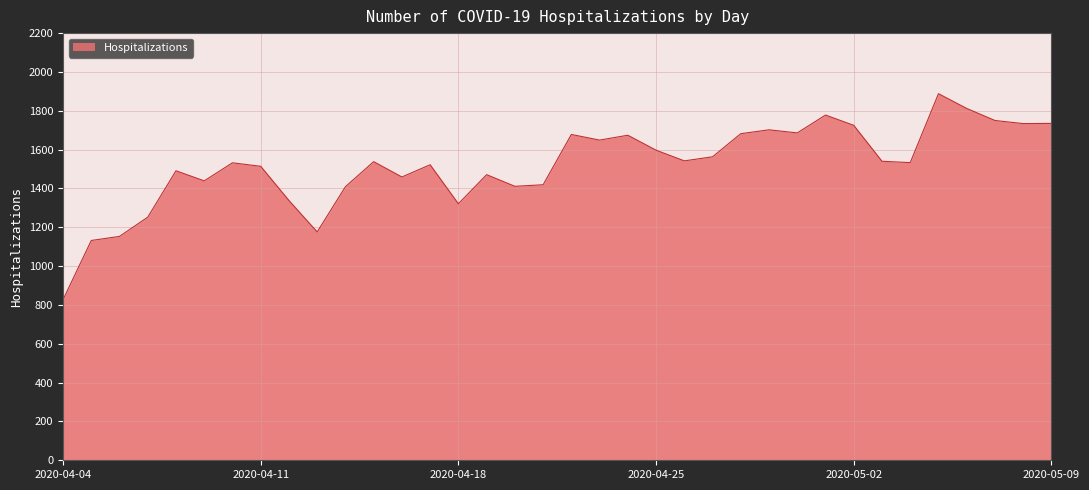

How many categories are shown in the chart?

36